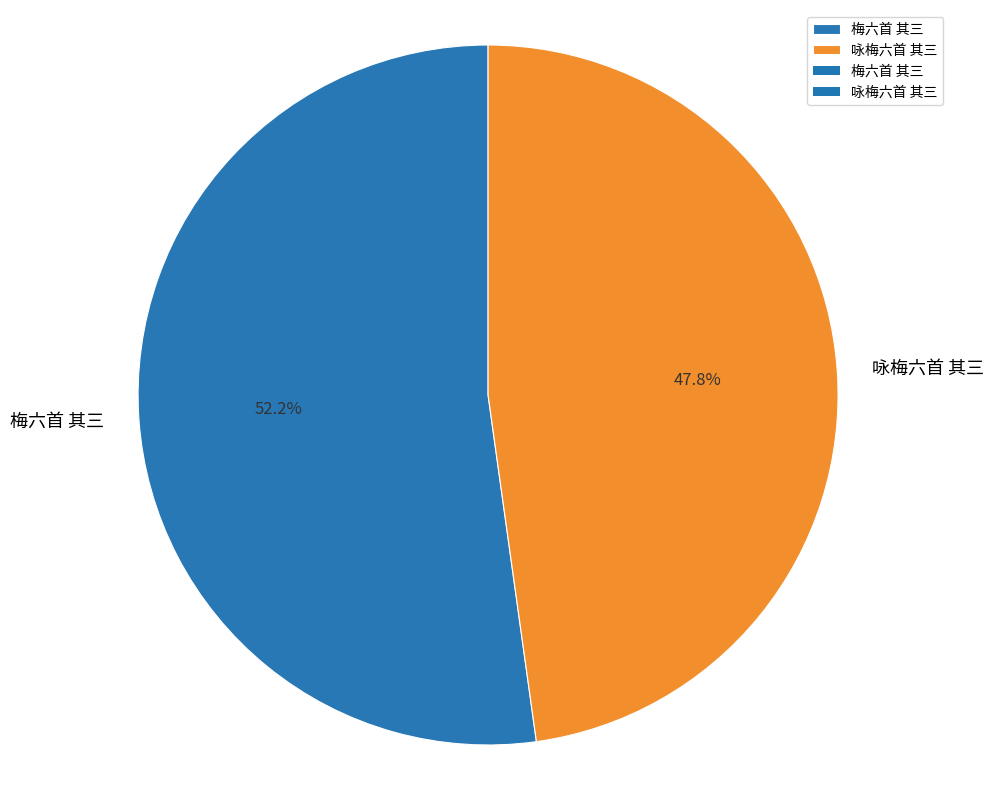

What is the ratio of the value at 咏梅六首 其三 to the value at 梅六首 其三?

0.9